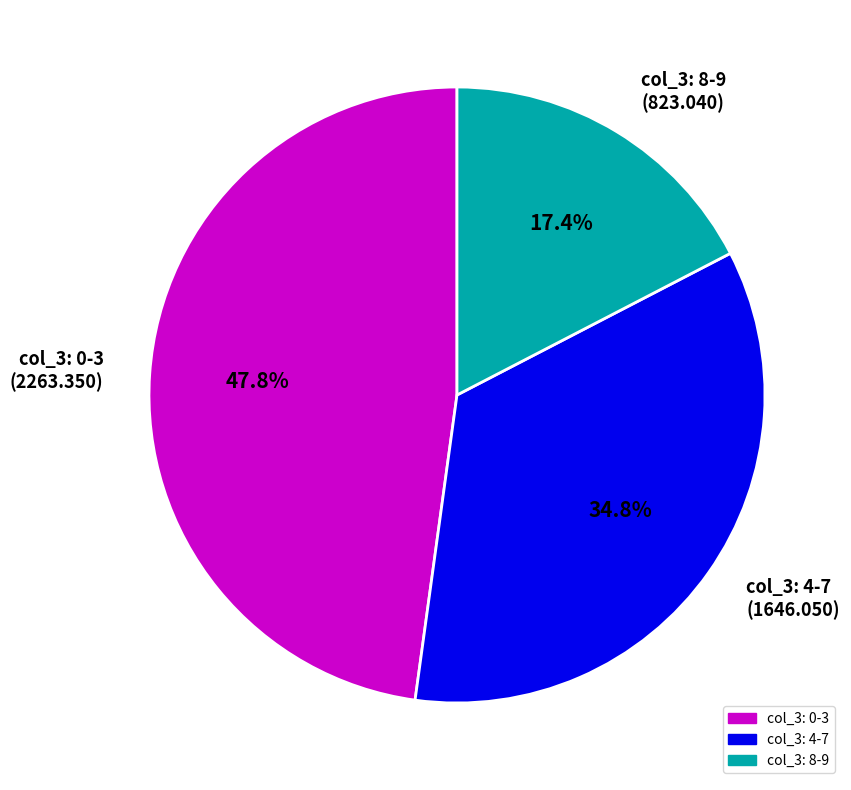

Which category has the smallest portion of the pie?

col_3: 8-9 (823.040)